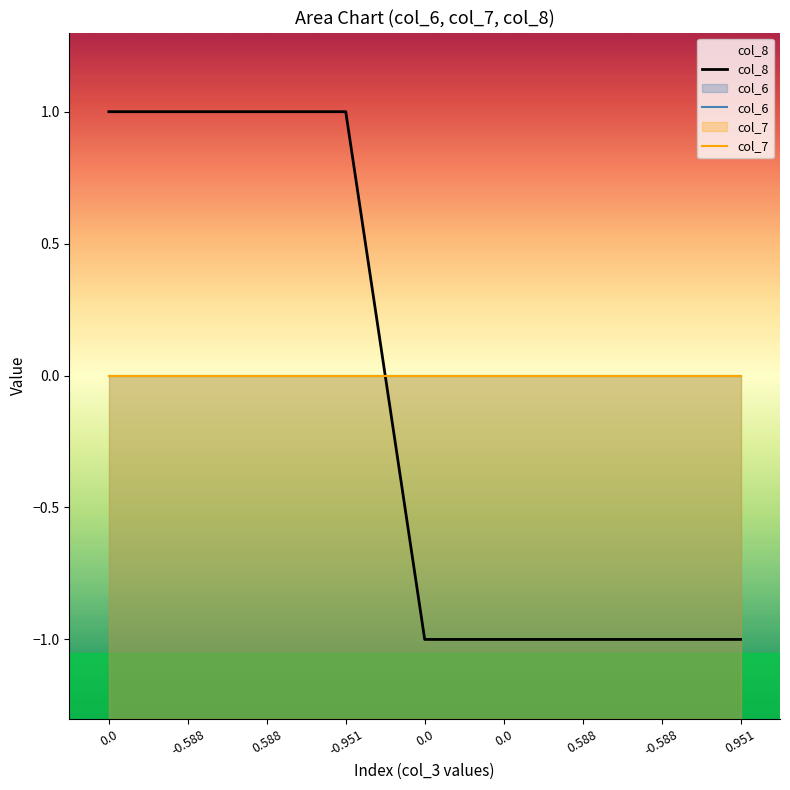

What is the label of the 9th point from the left?

0.951